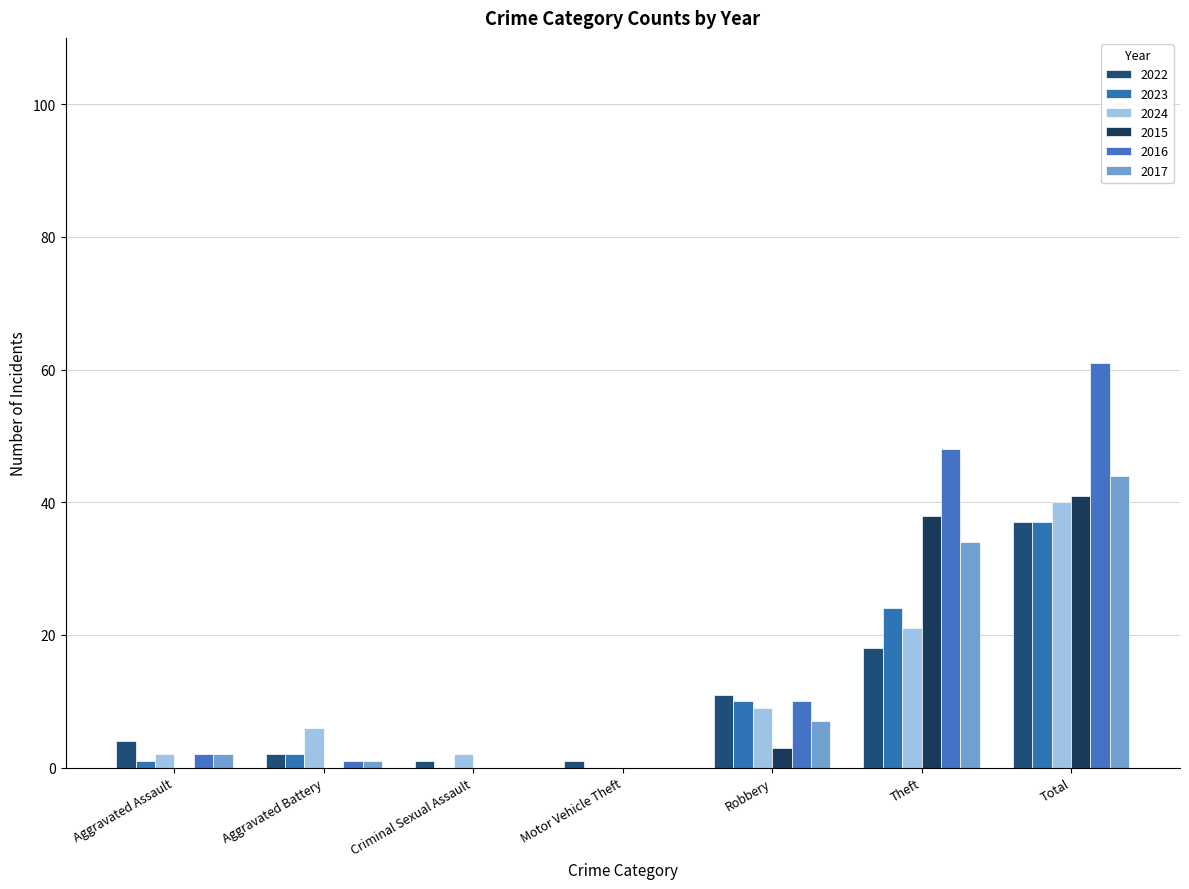

Which series has the largest range (max minus min)?

2016